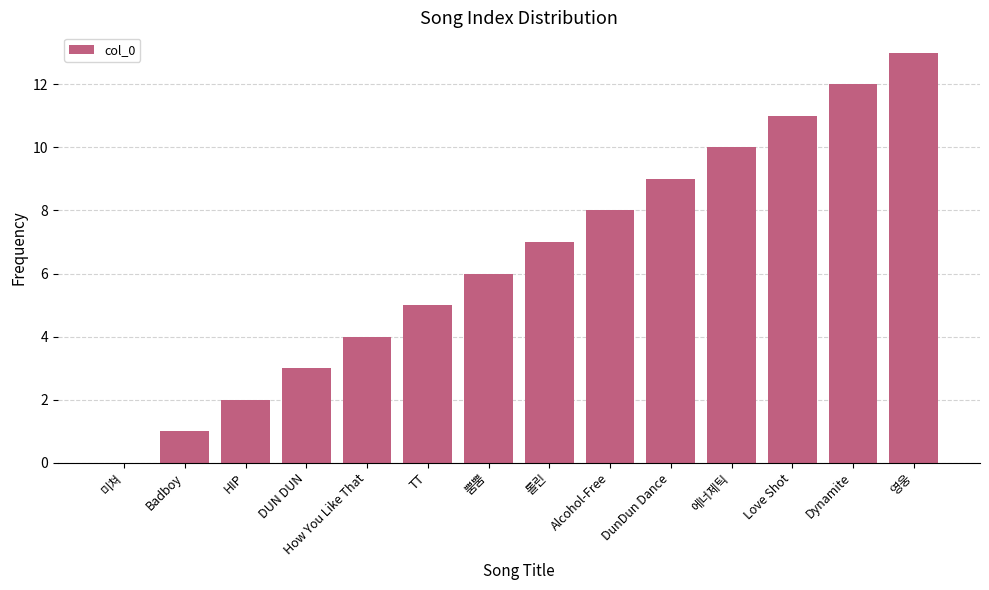

True or false: the data shows 10 at 롤린.

False